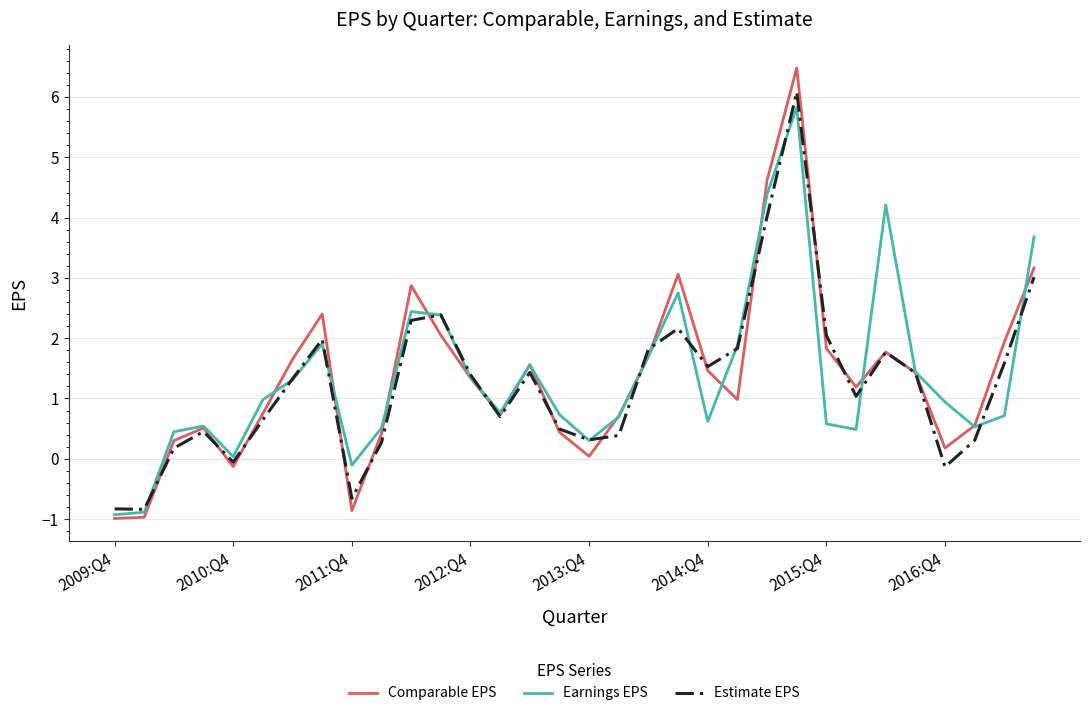

What is the highest value of the Comparable EPS series?

6.5